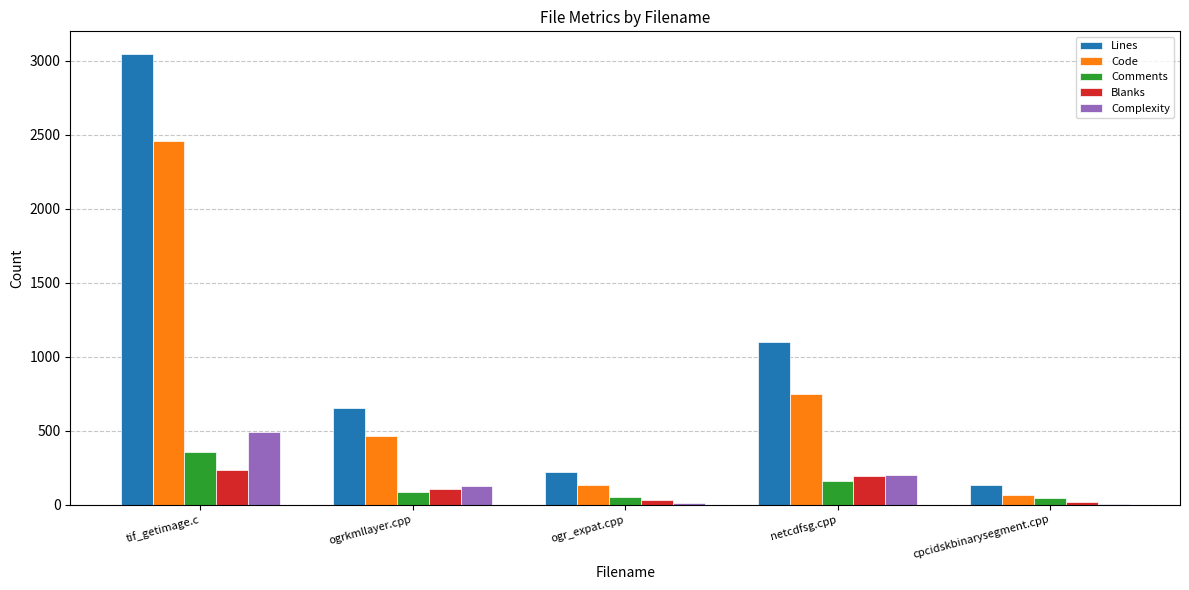

What is the sum of all Blanks values?

578